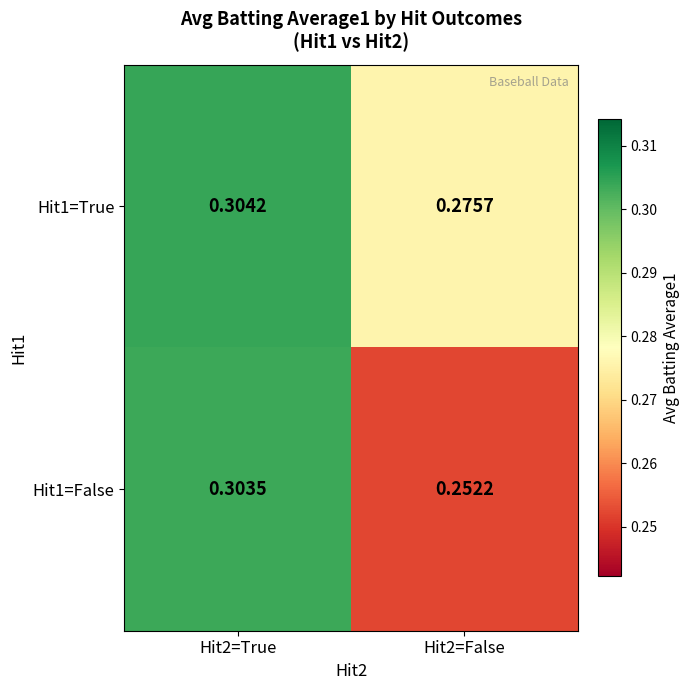

Which category has the highest value across all series?

Hit2=True